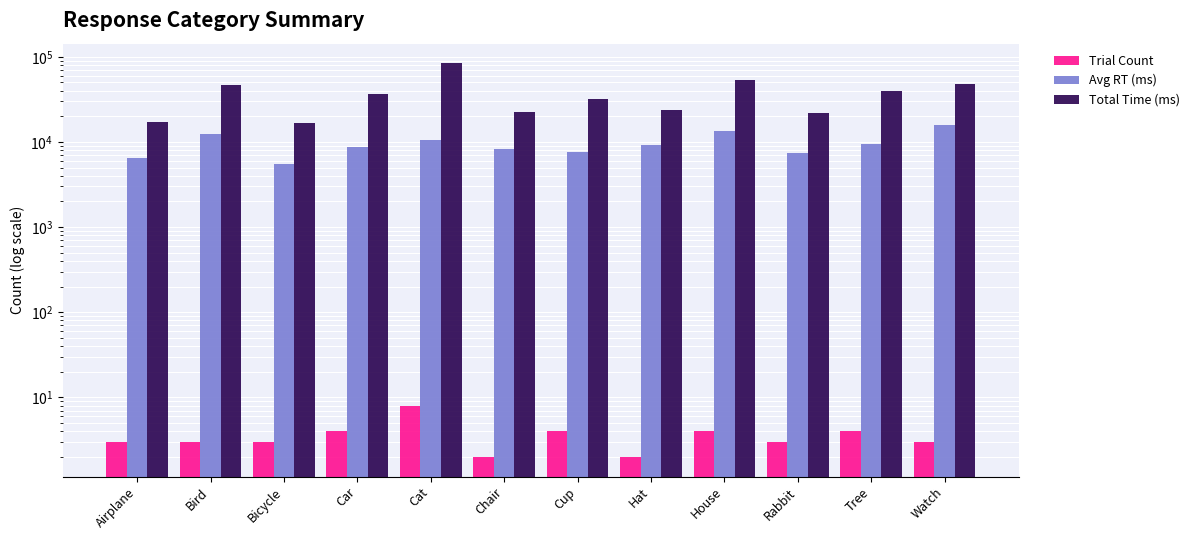

True or false: Total Time (ms) has a value of 13252 at Car.

False